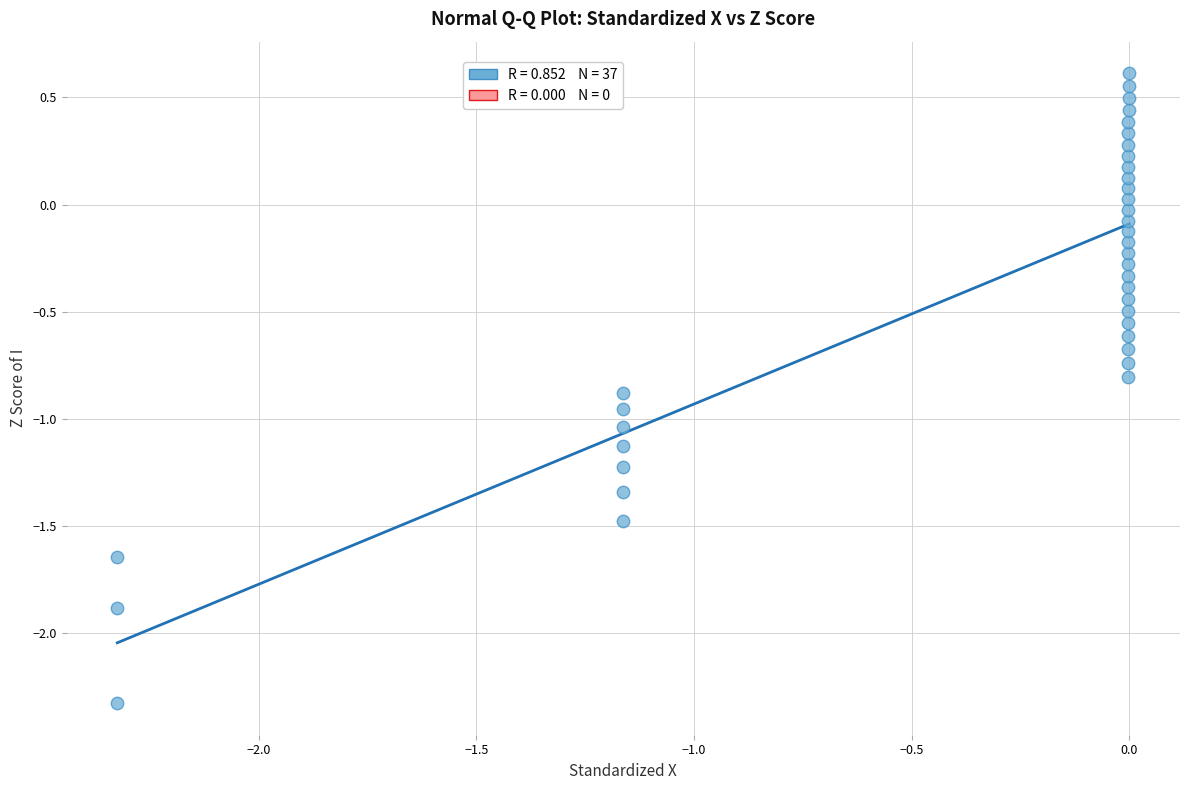

What is the range of X values (max minus min)?

2.3